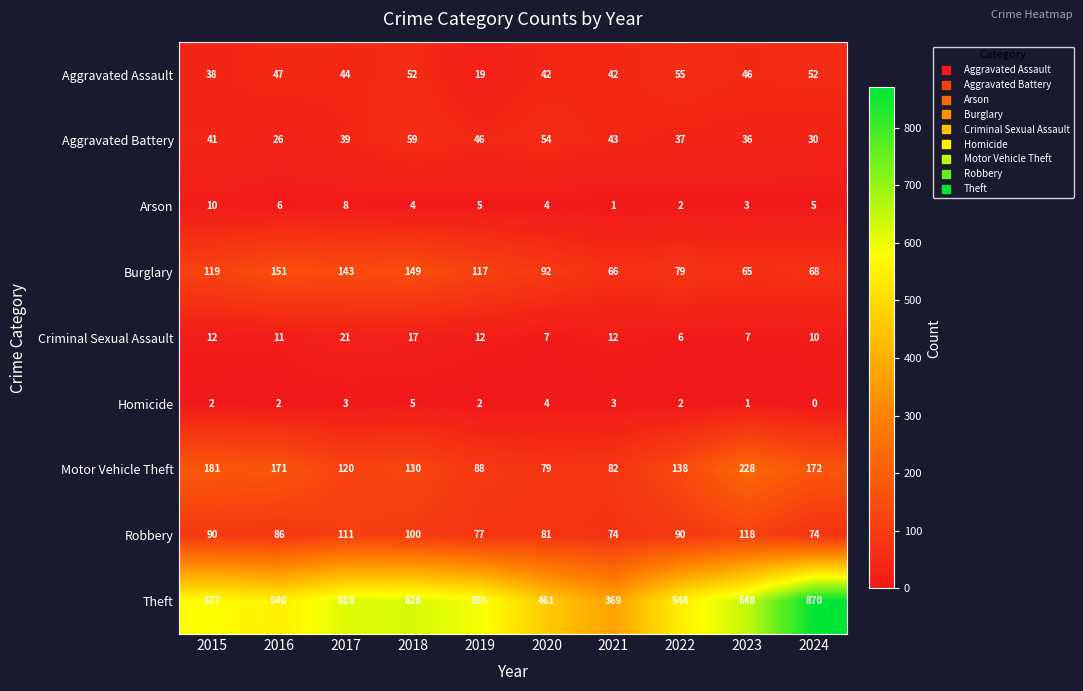

Rank the series by their maximum value, from lowest to highest.

Homicide, Arson, Criminal Sexual Assault, Aggravated Assault, Aggravated Battery, Robbery, Burglary, Motor Vehicle Theft, Theft